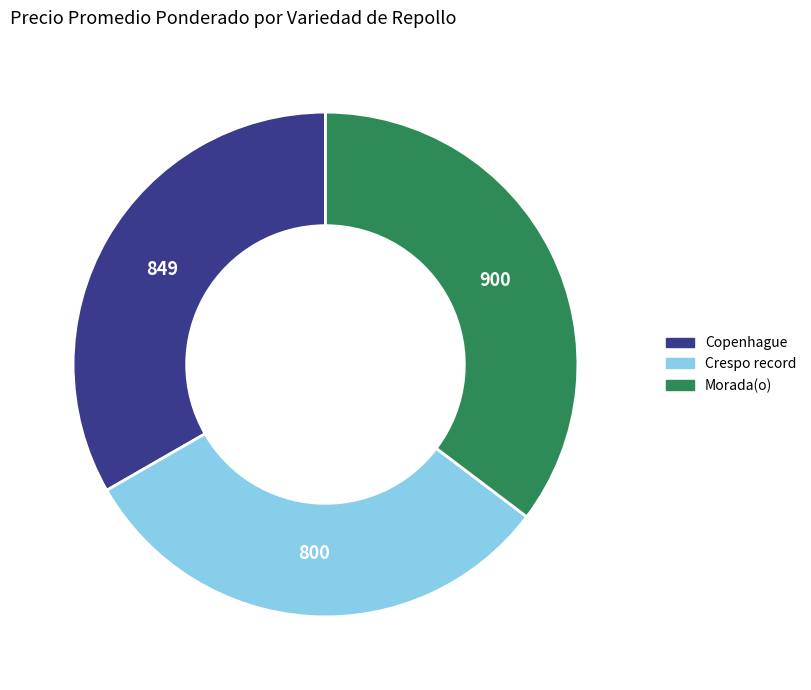

Rank the categories by value from lowest to highest.

Crespo record, Copenhague, Morada(o)